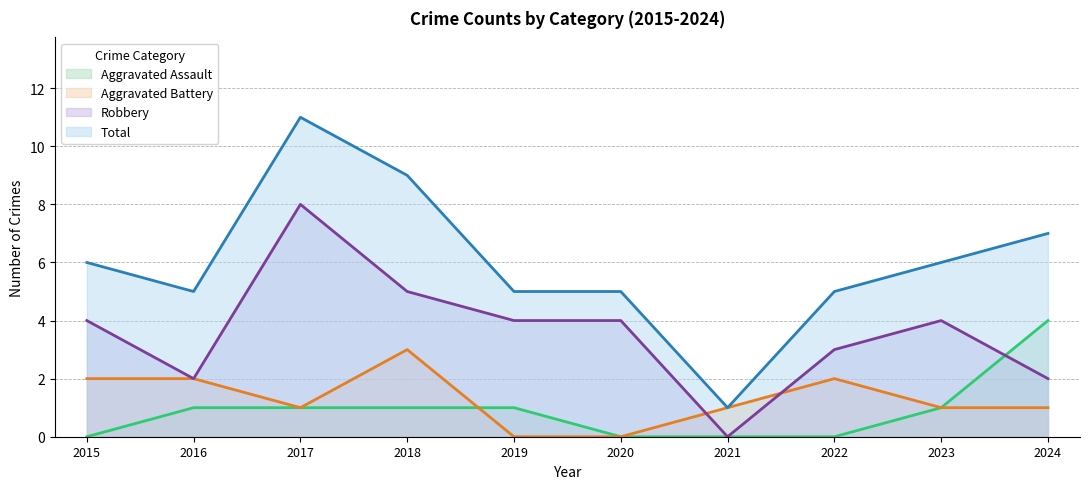

Reading right to left, transcribe all the data shown in this chart.

Aggravated Assault: 4	1	0	0	0	1	1	1	1	0
Aggravated Battery: 1	1	2	1	0	0	3	1	2	2
Robbery: 2	4	3	0	4	4	5	8	2	4
Total: 7	6	5	1	5	5	9	11	5	6